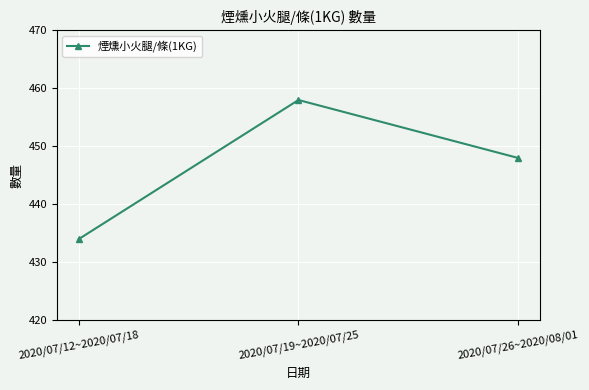

List the labels in order of value, smallest first.

2020/07/12~2020/07/18, 2020/07/26~2020/08/01, 2020/07/19~2020/07/25